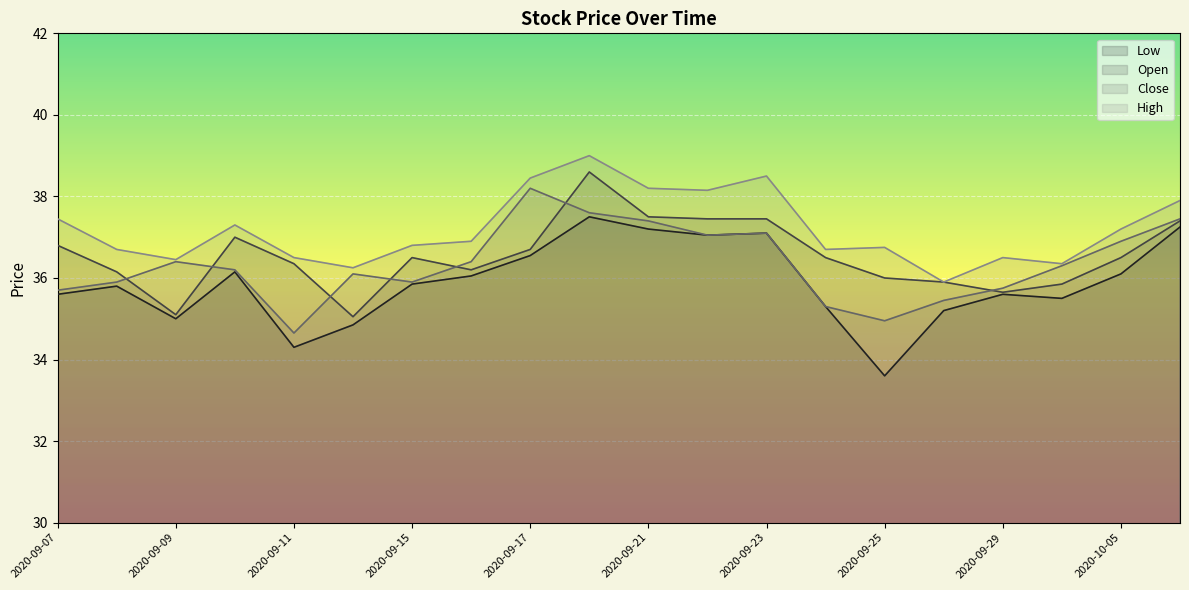

Reading left to right, extract all data points from this chart.

Low: 35.6	35.8	35.0	36.1	34.3	34.9	35.9	36.0	36.5	37.5	37.2	37.0	37.1	35.3	33.6	35.2	35.6	35.5	36.1	37.2
Open: 36.8	36.1	35.1	37.0	36.4	35.0	36.5	36.2	36.7	38.6	37.5	37.5	37.5	36.5	36.0	35.9	35.6	35.9	36.5	37.4
Close: 35.7	35.9	36.4	36.2	34.6	36.1	35.9	36.4	38.2	37.6	37.4	37.0	37.1	35.3	35.0	35.5	35.8	36.3	36.9	37.5
High: 37.5	36.7	36.5	37.3	36.5	36.2	36.8	36.9	38.5	39.0	38.2	38.1	38.5	36.7	36.8	35.9	36.5	36.4	37.2	37.9